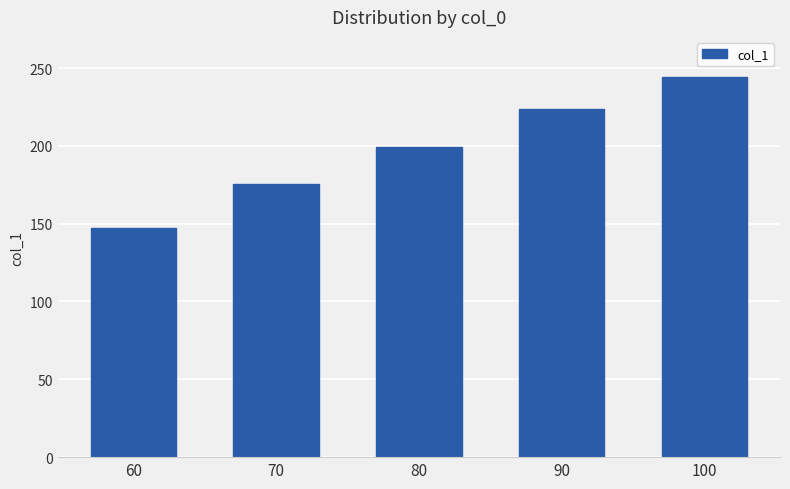

The value at 80 is 199.2. True or false?

True